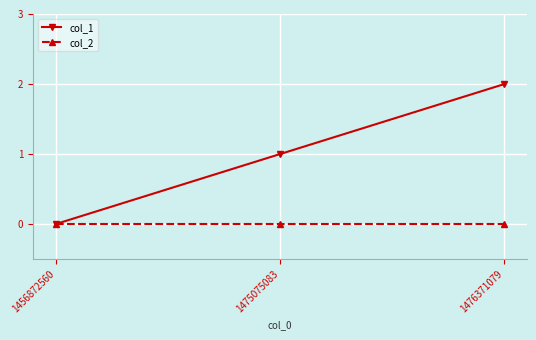

Does the chart have visible grid lines?

Yes